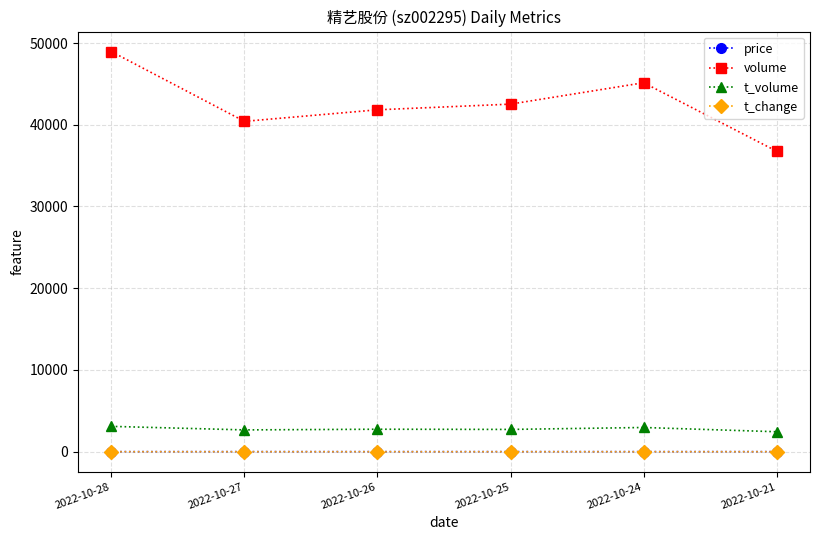

What value does the price series have at 2022-10-24?

6.5